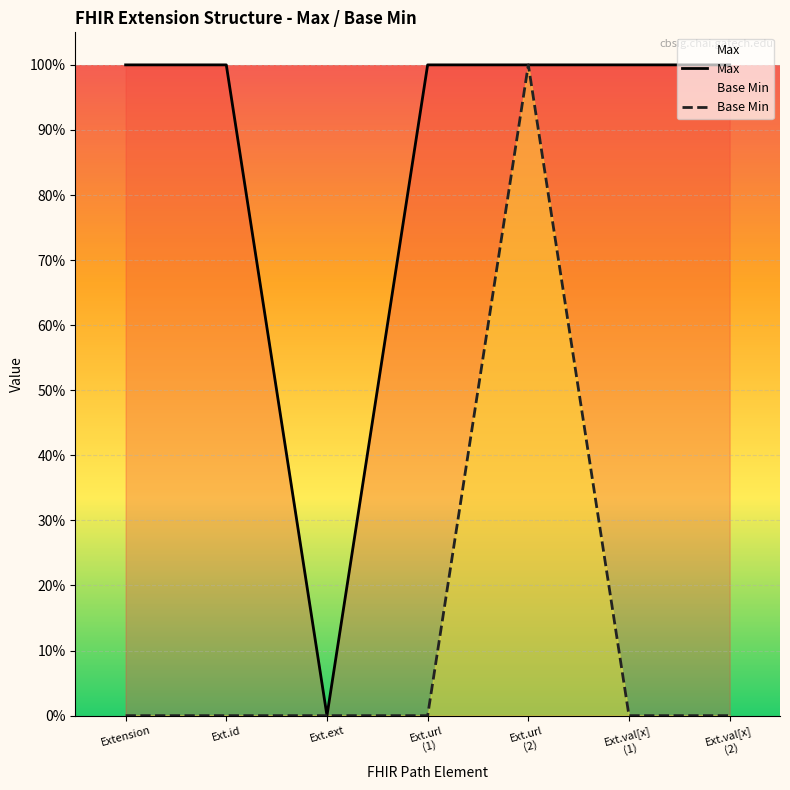

Reading left to right, transcribe all the data shown in this chart.

Max: 1	1	0	1	1	1	1
Base Min: 0	0	0	0	1	0	0